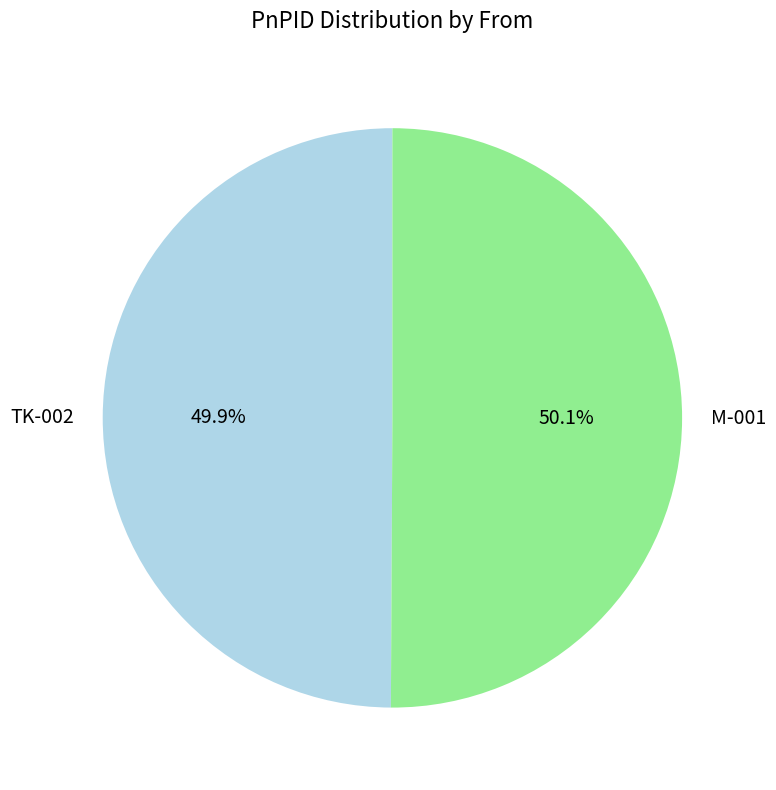

Approximately how many times larger is the value at M-001 compared to TK-002?

1.0